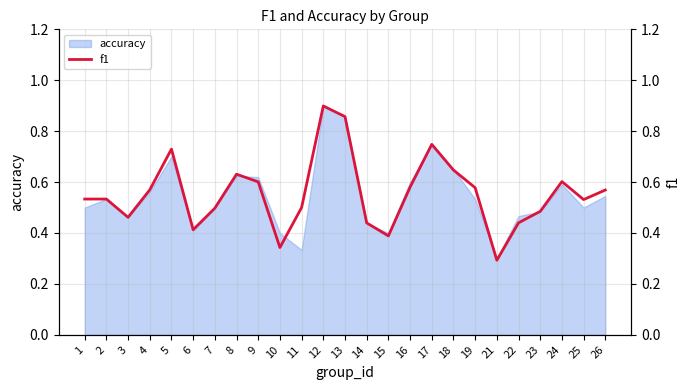

At which category does the chart reach its minimum across all series?

21